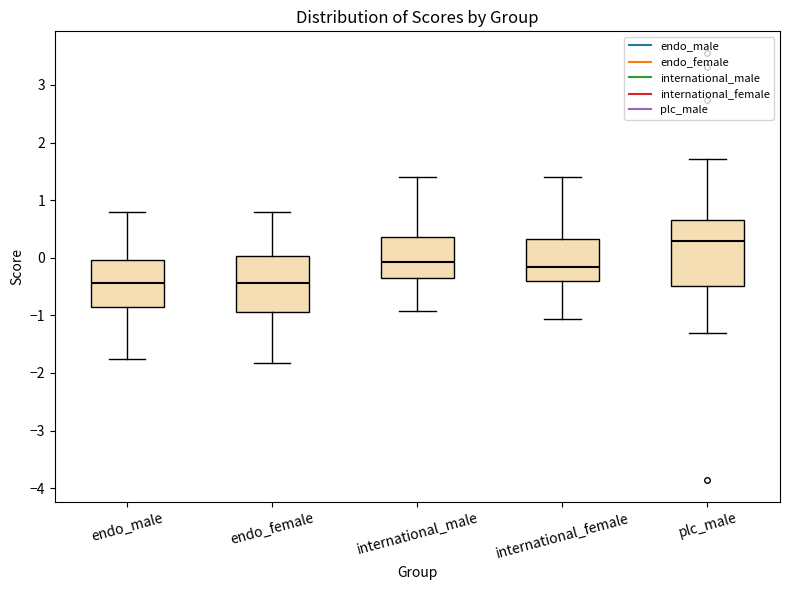

Reading left to right, read every box against the y-axis: the position of its median line, the range the box covers, and the ends of its whiskers. The values are not printed on the chart, so give them approximately, as read against the axis.

endo_male: median -0.4, box -0.9 to 0.0, whiskers -1.8 to 0.8
endo_female: median -0.4, box -0.9 to 0.0, whiskers -1.8 to 0.8
international_male: median -0.1, box -0.4 to 0.4, whiskers -0.9 to 1.4
international_female: median -0.2, box -0.4 to 0.3, whiskers -1.1 to 1.4
plc_male: median 0.3, box -0.5 to 0.7, whiskers -1.3 to 1.7